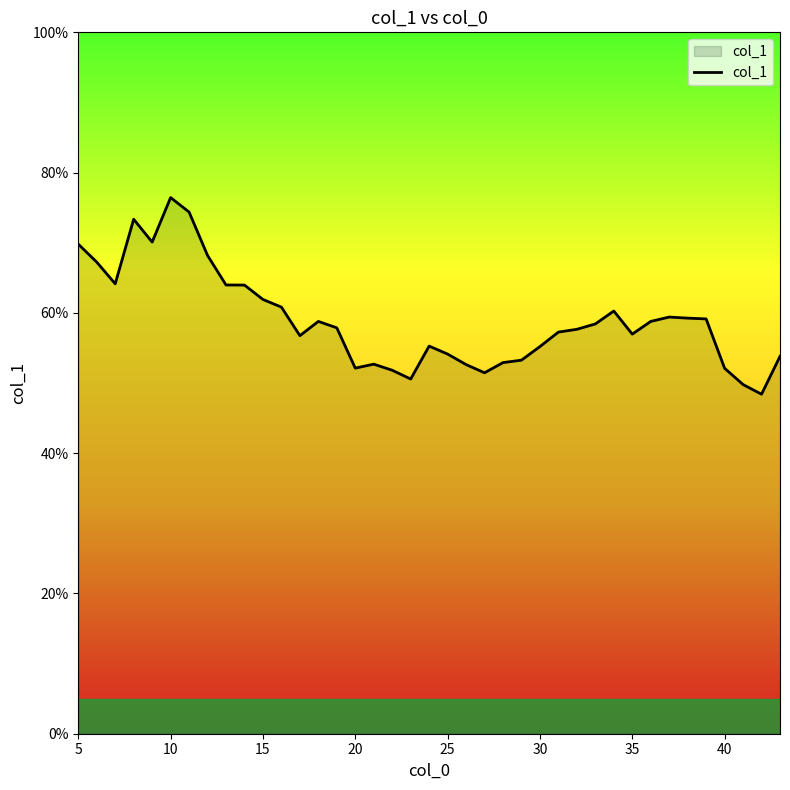

What is the difference between the maximum and minimum values?

28.0